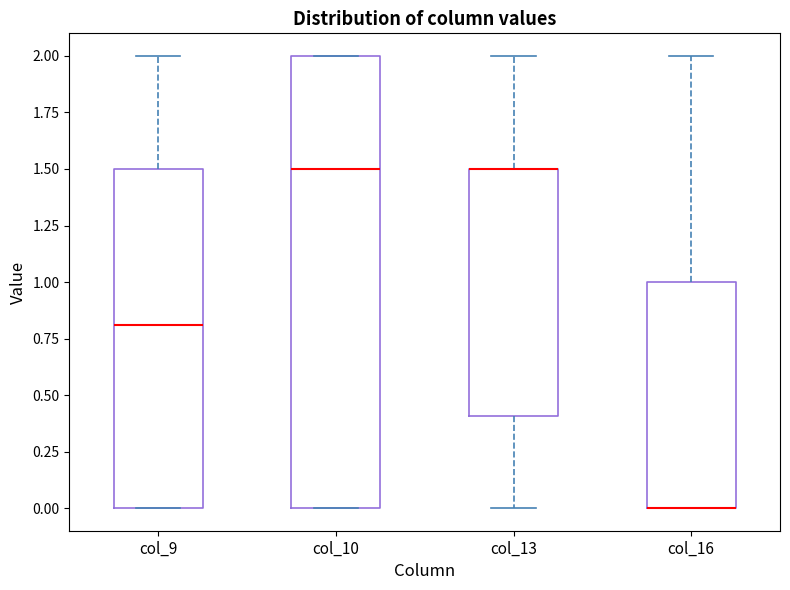

Comparing the boxes themselves (not the whiskers), which one is the tallest?

col_10